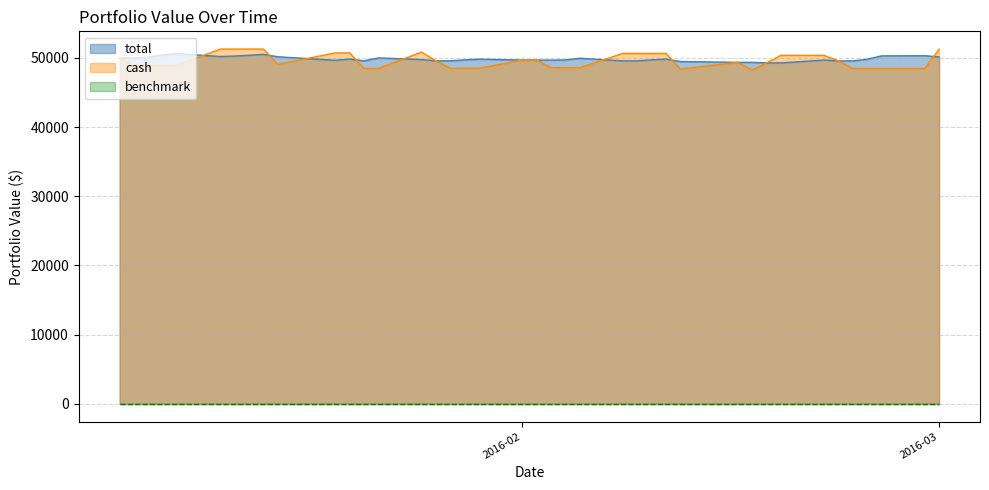

How many interior local valleys does the total series have?

7